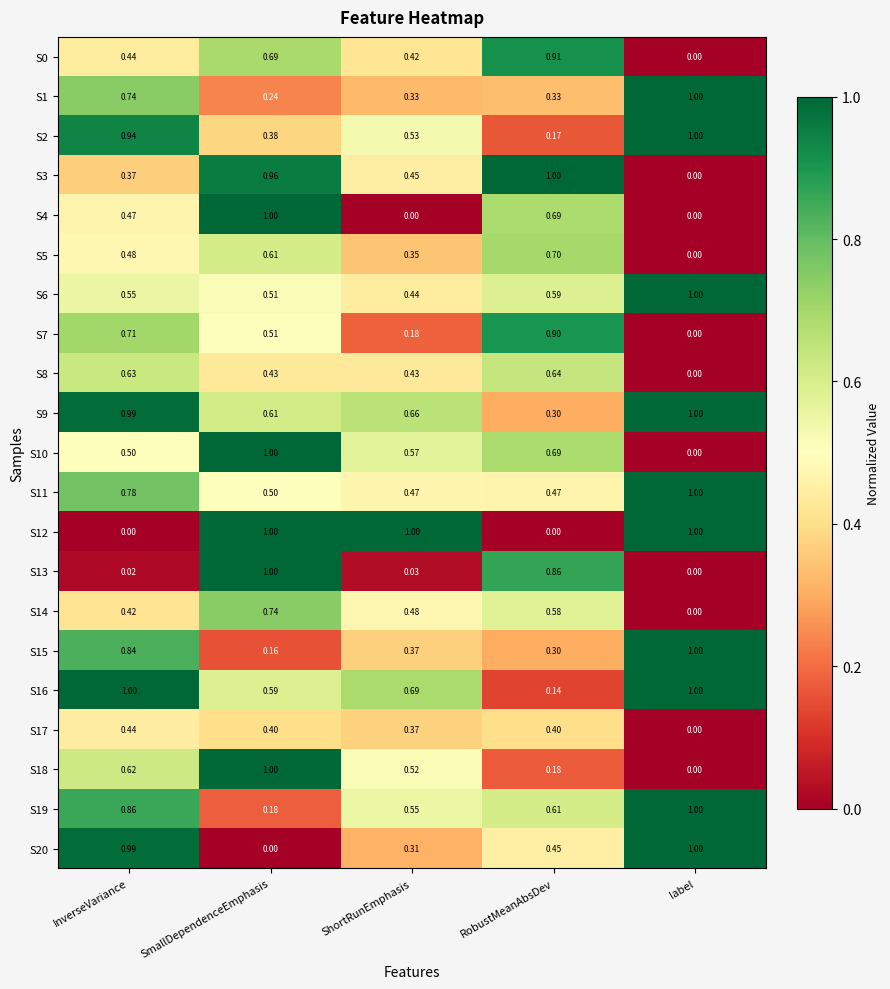

What is the difference between the highest and lowest values at label?

1.0